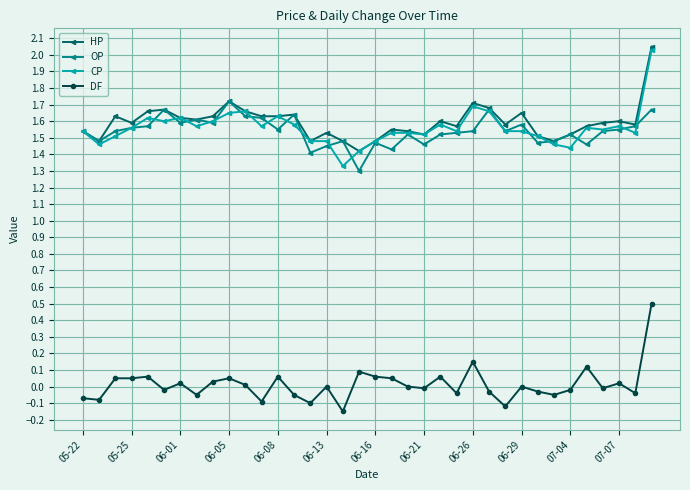

What is the highest value of the DF series?

0.5